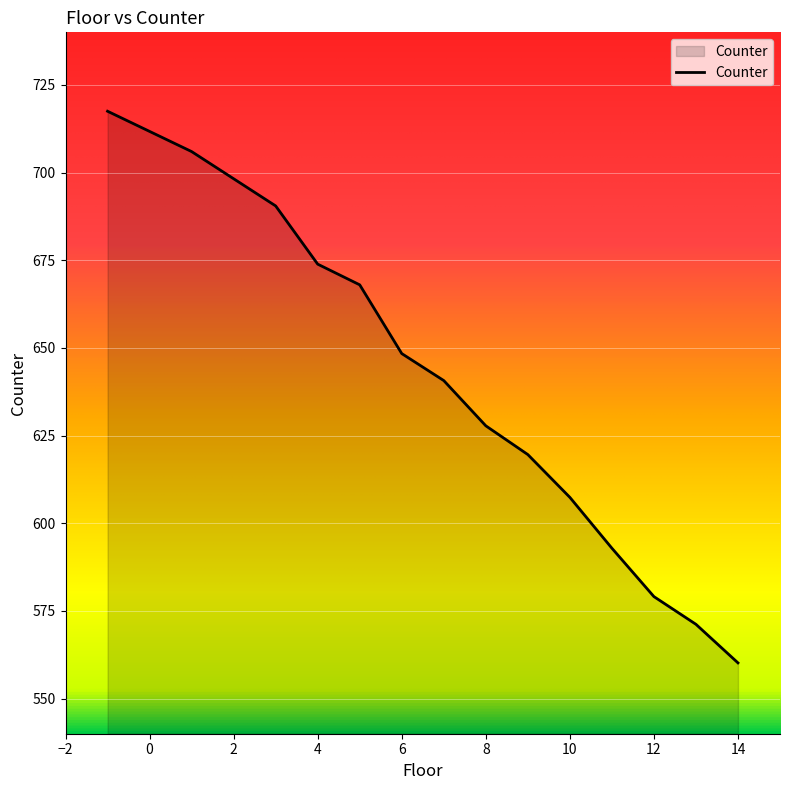

What is the approximate value at 12?

579.1